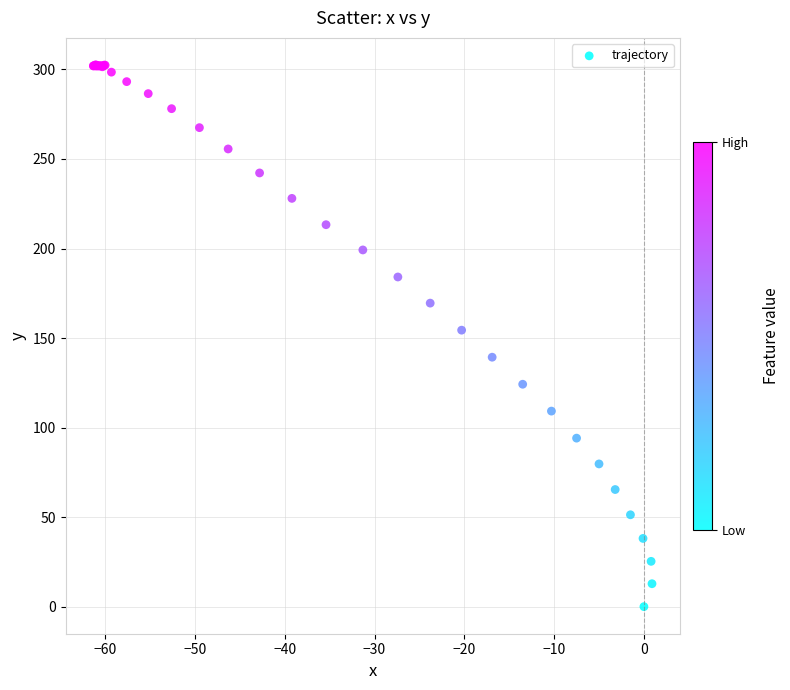

What Y value in the scatter plot is closest to 151?

154.4